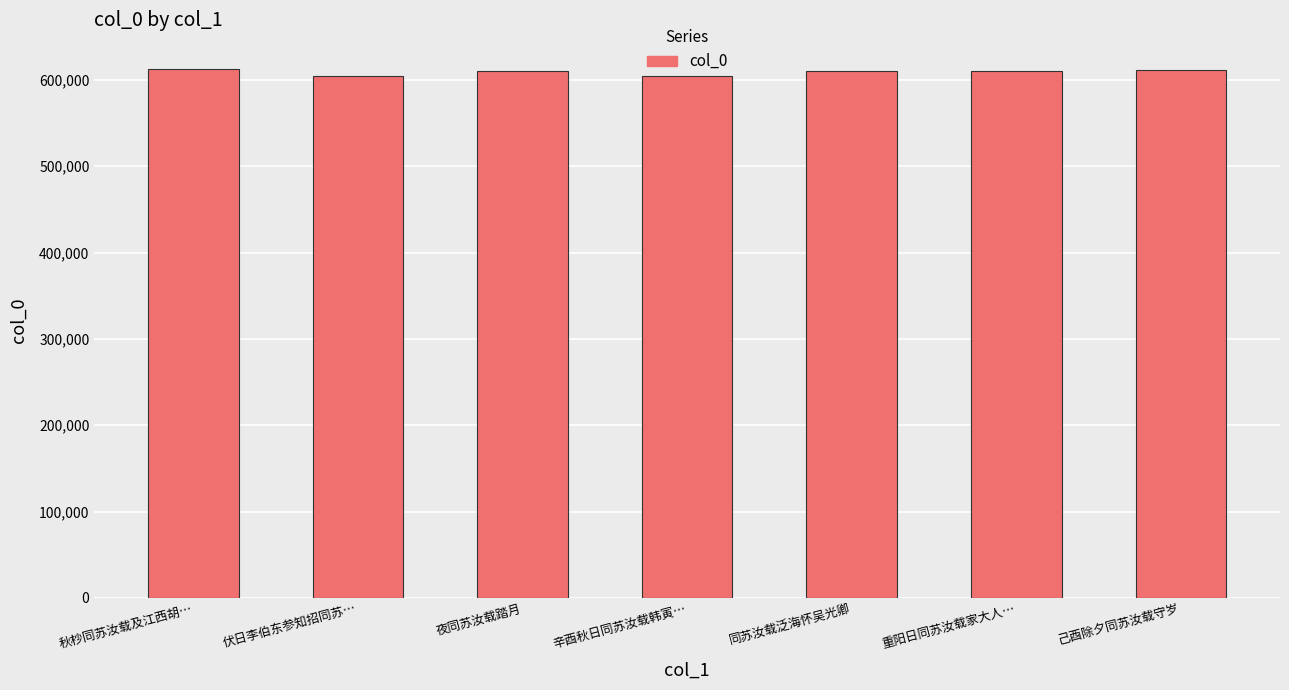

Approximately how many times larger is the value at 辛酉秋日同苏汝载韩寅… compared to 己酉除夕同苏汝载守岁?

1.0